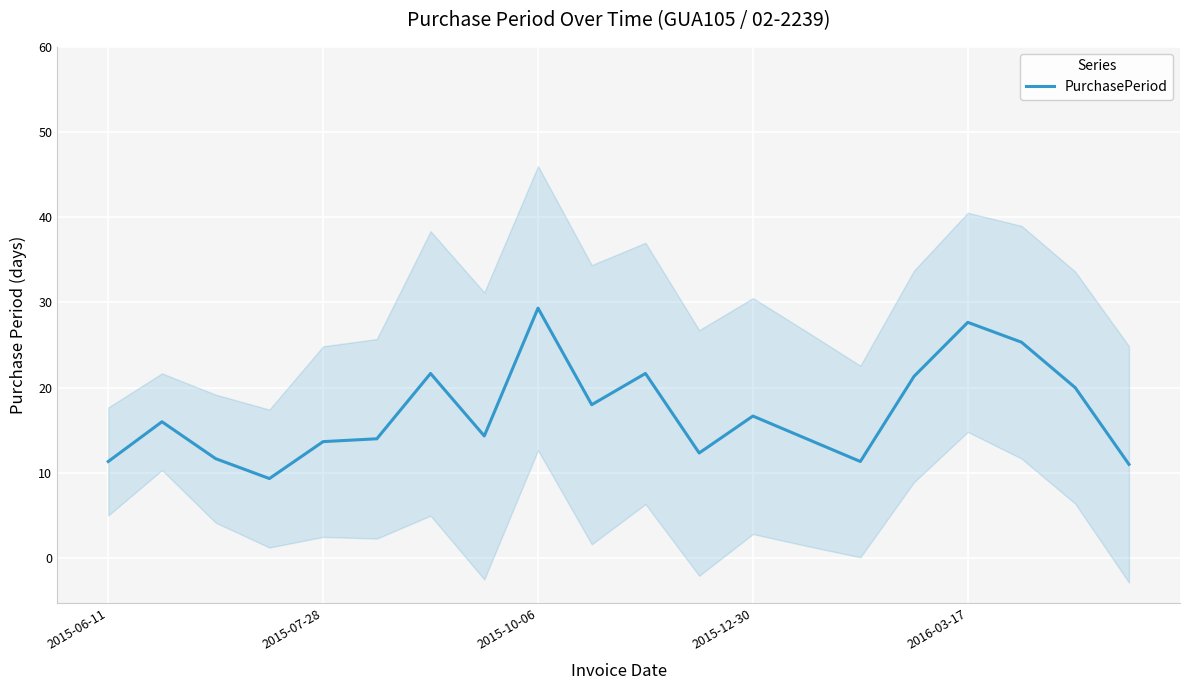

True or false: the data shows 14.3 at 7.

True